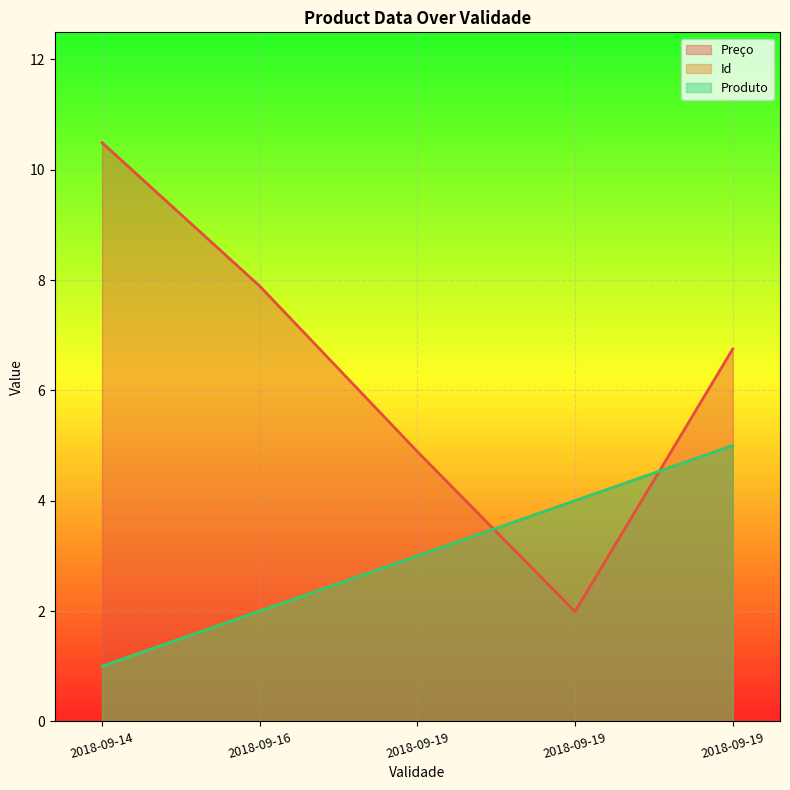

Reading right to left, what are all the values shown in this chart?

Preço: 6.8	2.0	4.9	7.9	10.5
Id: 5.0	4.0	3.0	2.0	1.0
Produto: 5.0	4.0	3.0	2.0	1.0